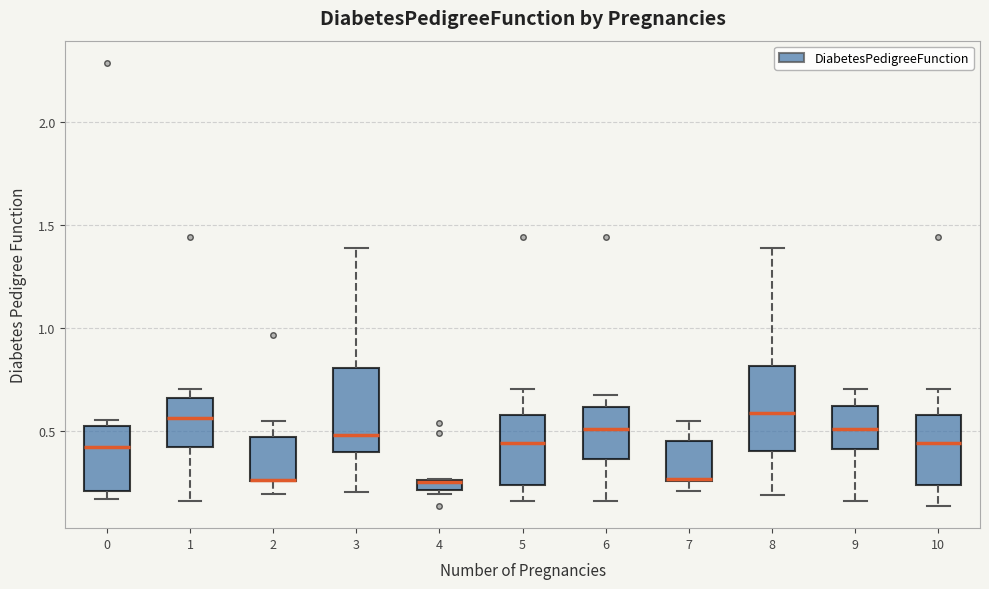

Where is the lower edge of the box at x = 4 on the y-axis? The values are not printed on the chart, so give them approximately, as read against the axis.

0.20